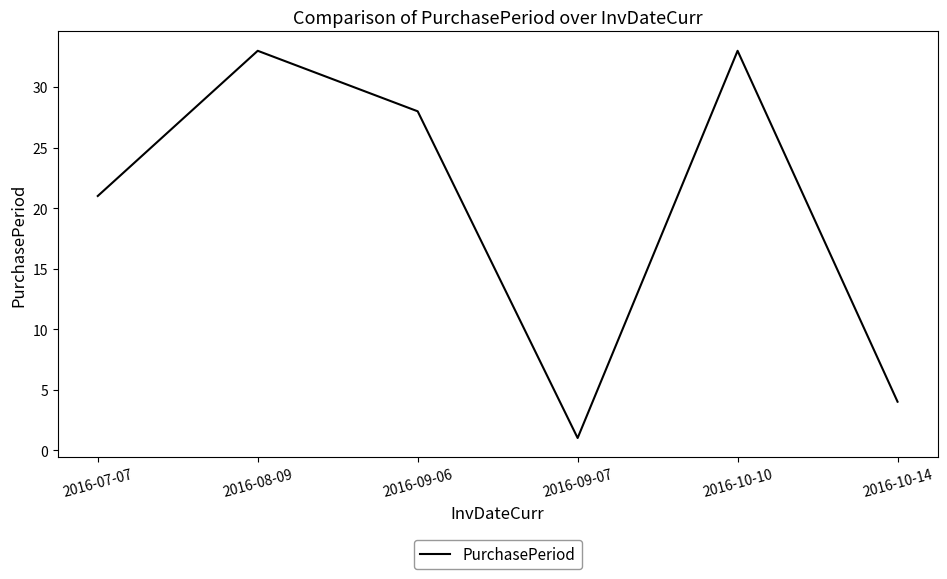

How many lines are shown in the chart?

1